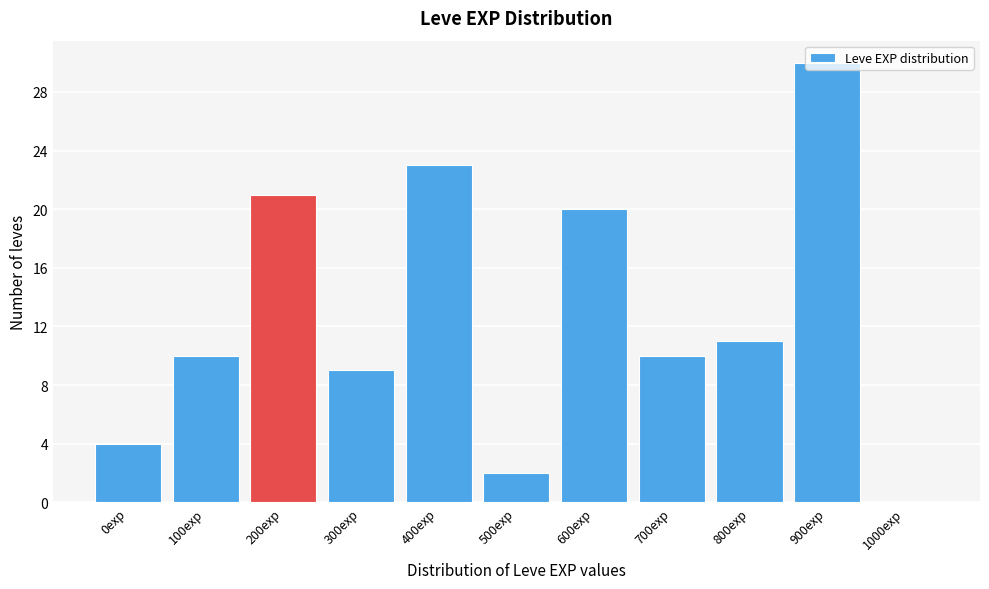

What is the change in value from 500exp to 700exp?

+8